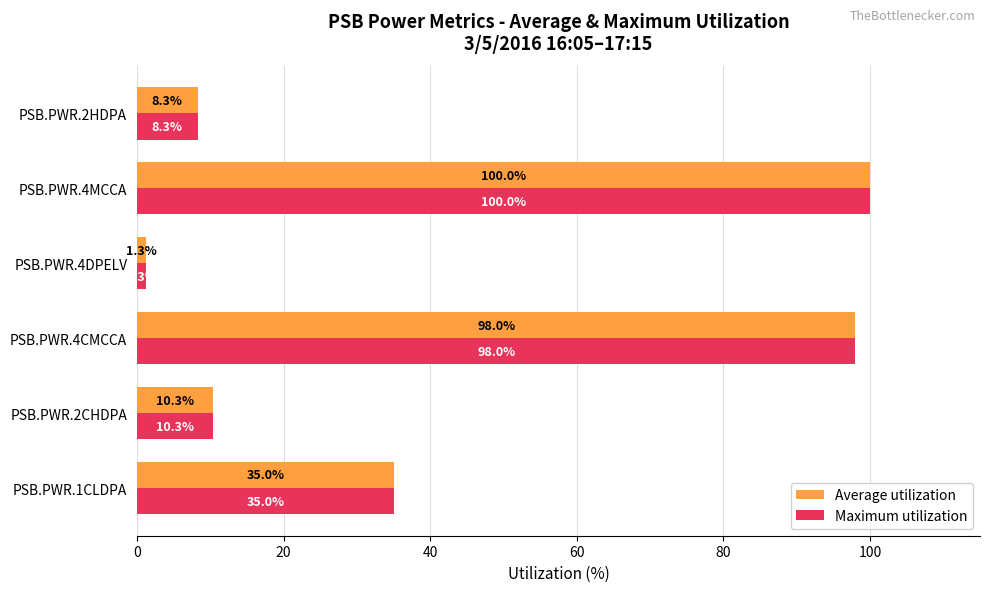

Is it true that Maximum utilization equals 8.3 at PSB.PWR.2HDPA?

True